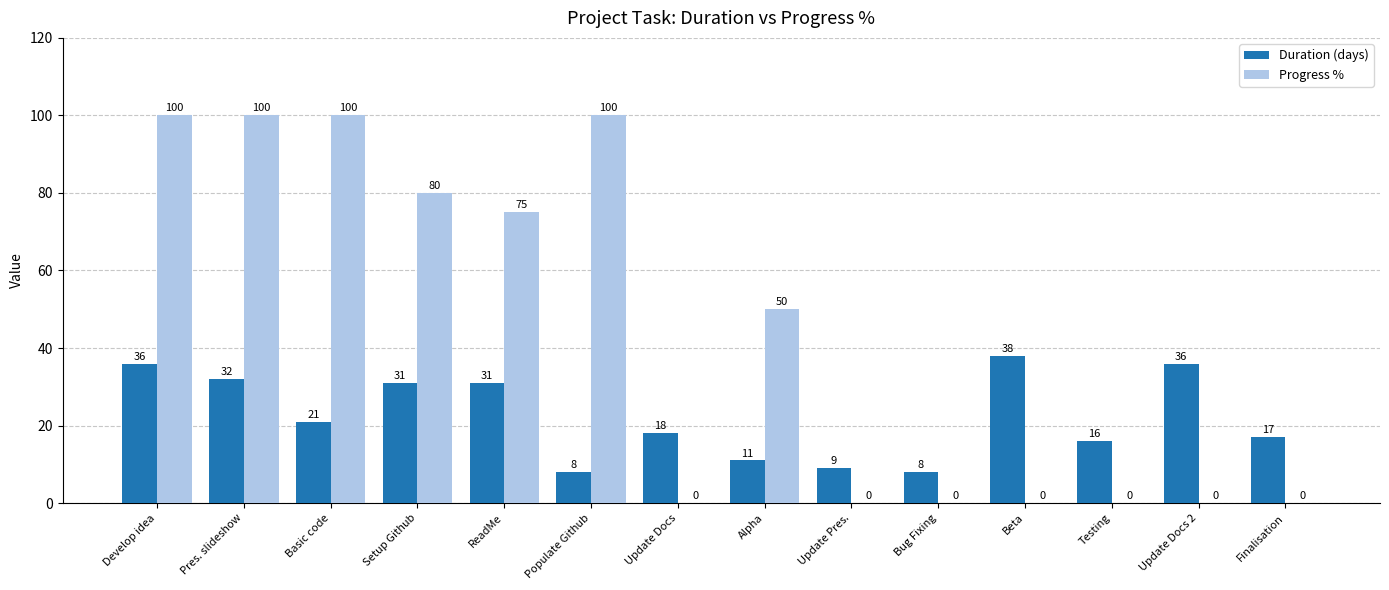

What is the sum of the Duration (days) values at Setup Github and Pres. slideshow?

63